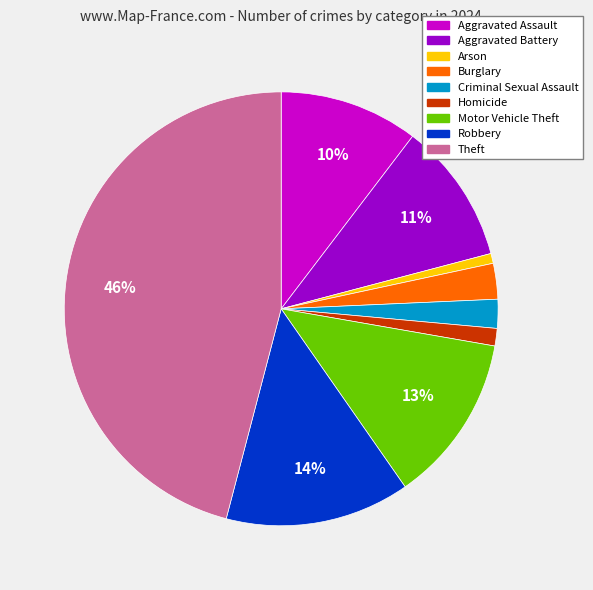

To the nearest percent, what is the average slice percentage?

11%